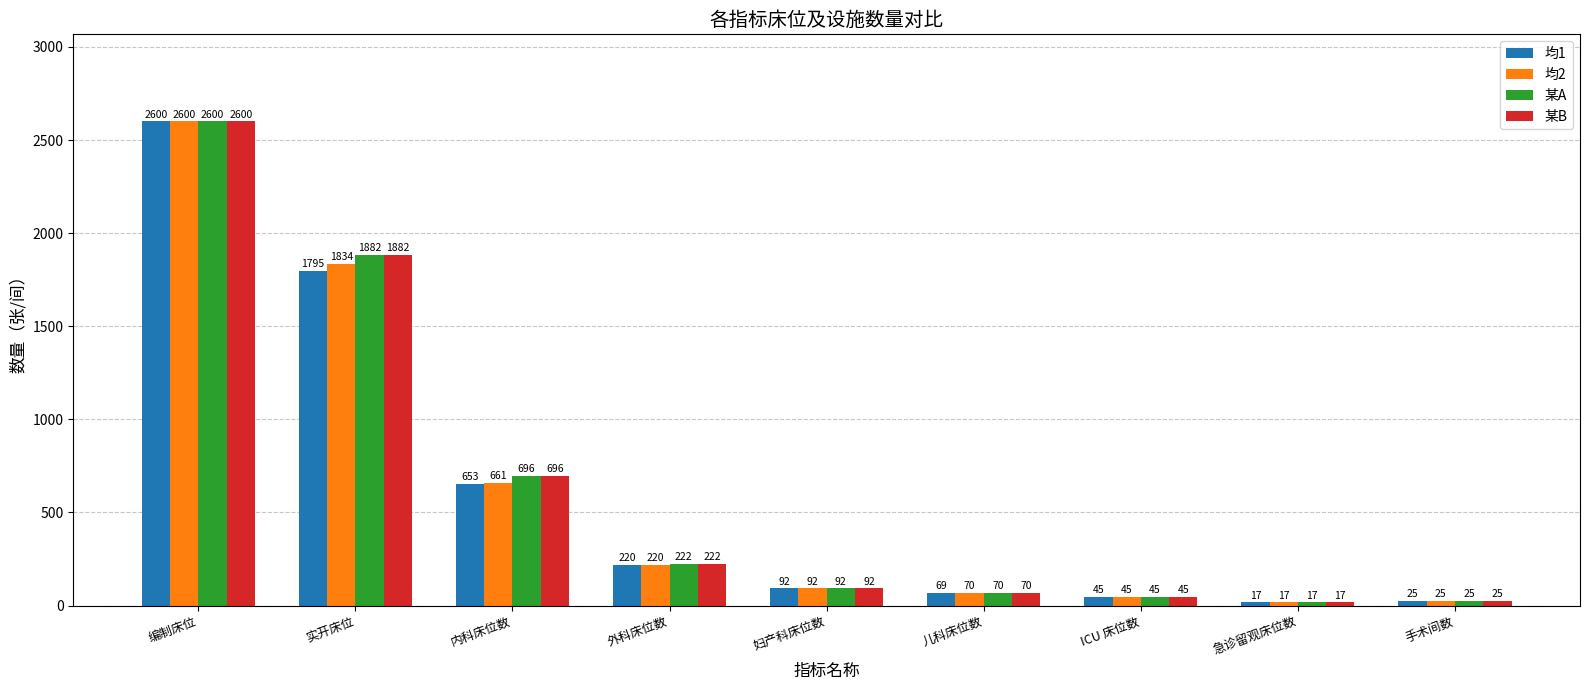

What is the label of the 1st bar from the right?

手术间数